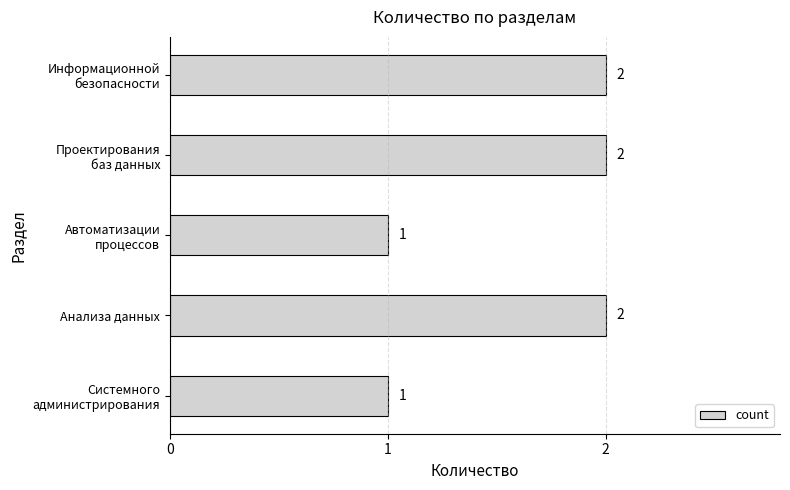

The value at Анализа данных is 2. True or false?

True